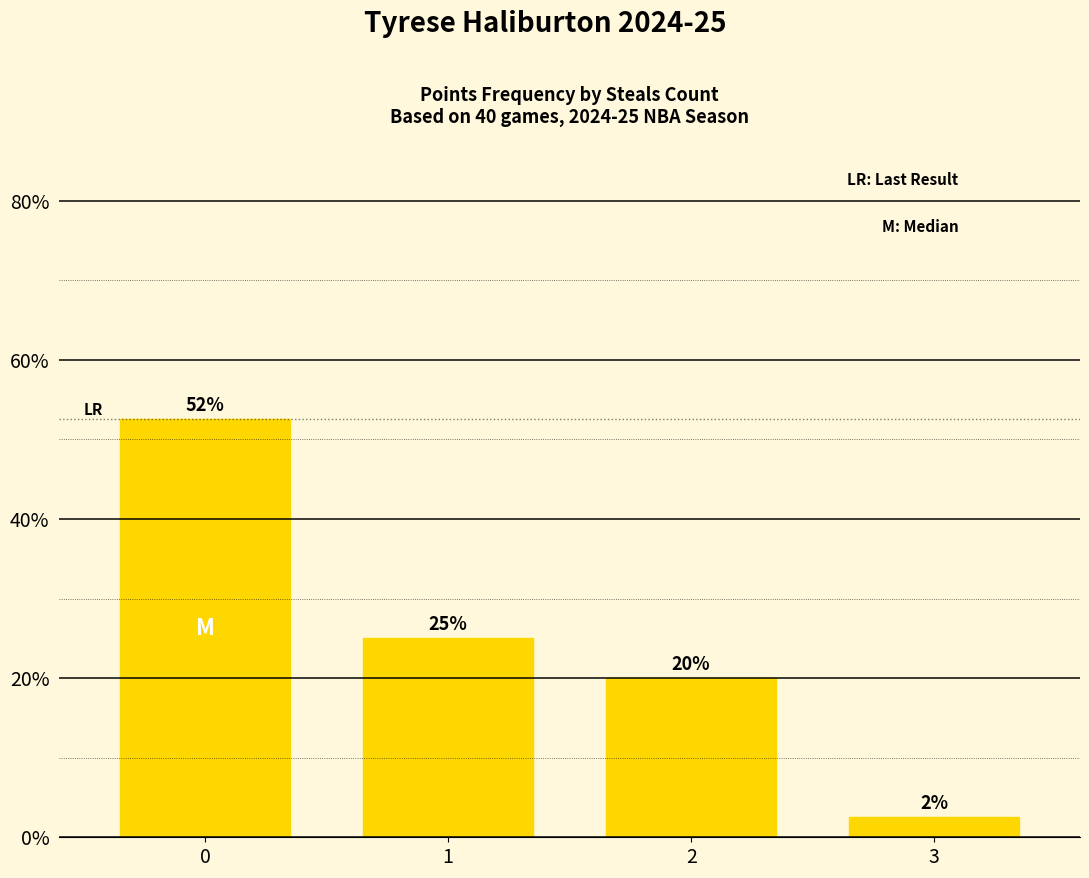

Rank the categories by value from lowest to highest.

3, 2, 1, 0